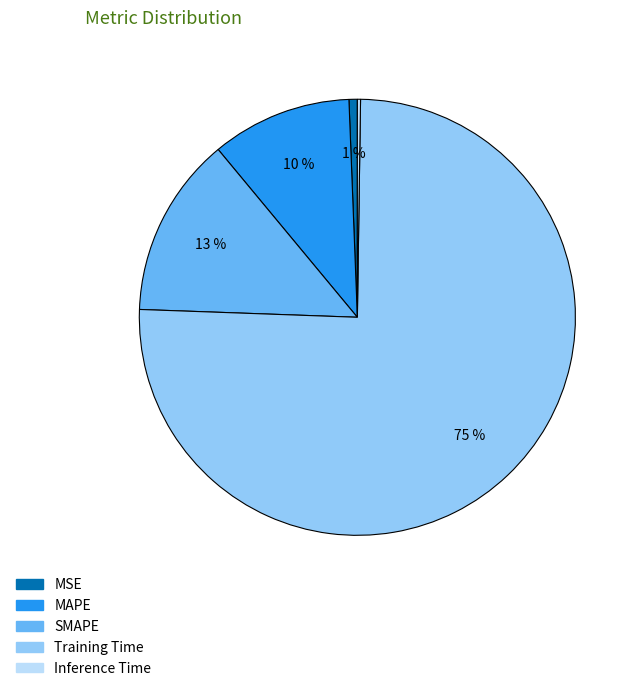

To the nearest percent, what percentage of the pie is MSE?

1%